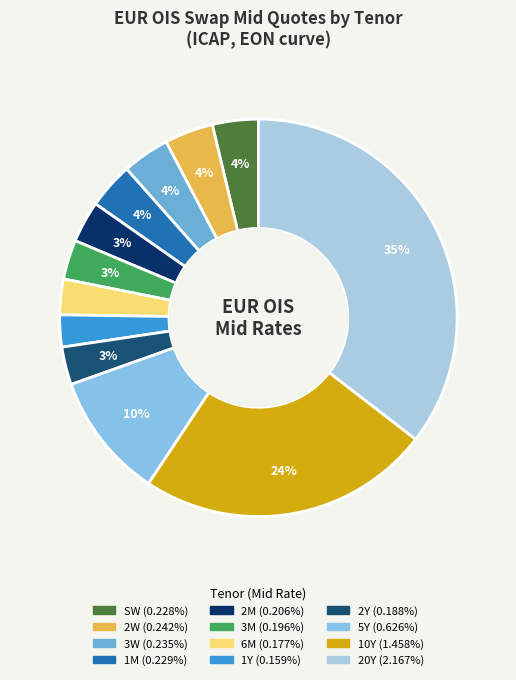

Is it true that 20Y is 35% of the pie?

True